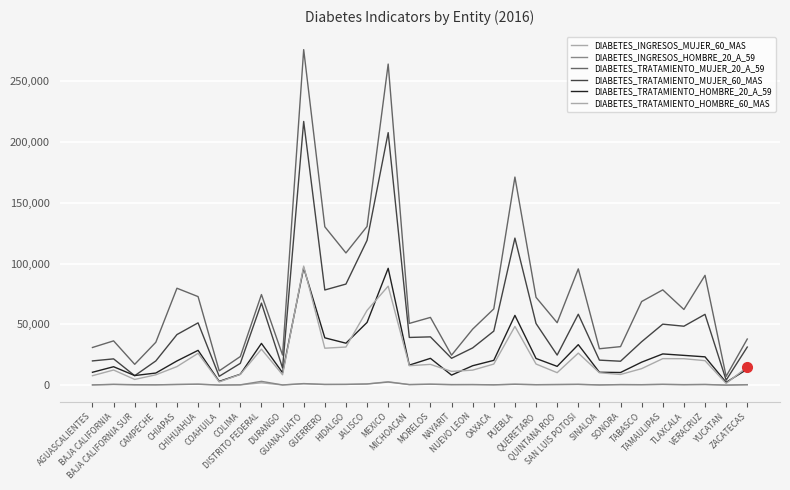

Is this an area chart (filled region under the line)?

No